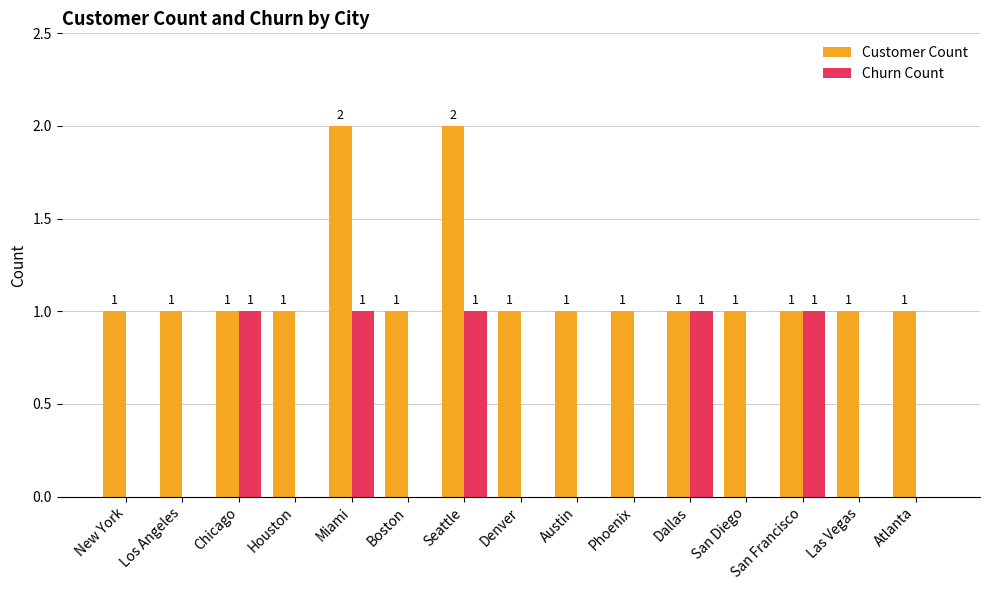

The value of Customer Count at Miami is 2. True or false?

True